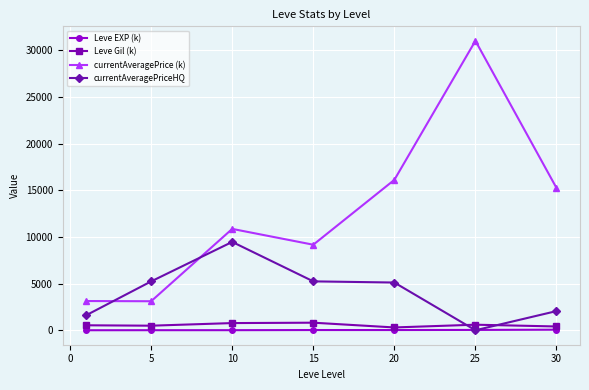

Which series has the widest spread of values?

currentAveragePrice (k)